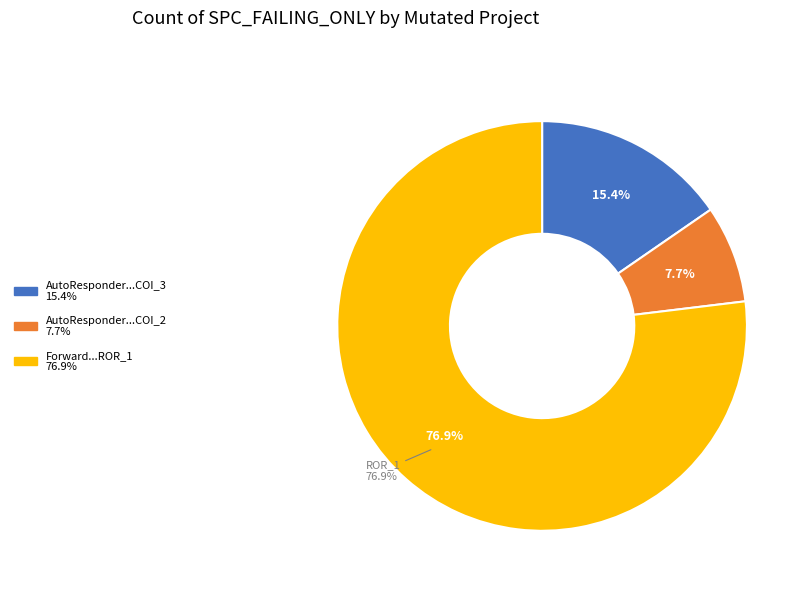

How many slices are in this pie chart?

3